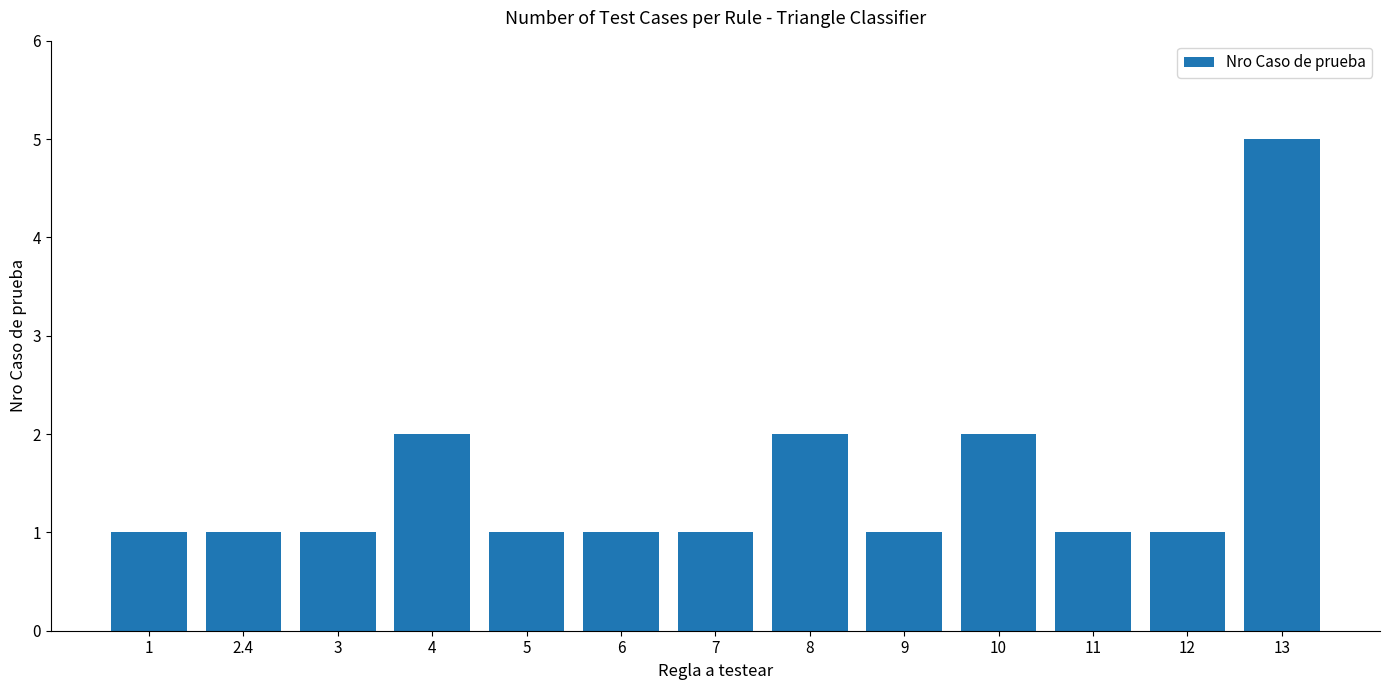

Does the chart contain stacked bars?

No